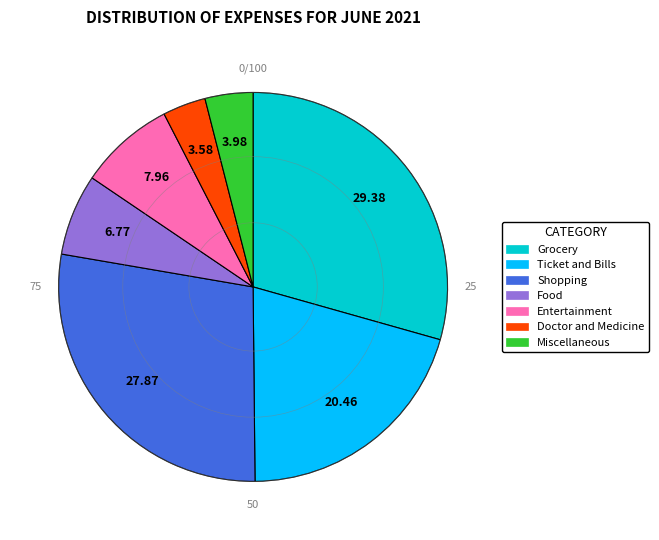

Is there a majority slice in this chart?

No